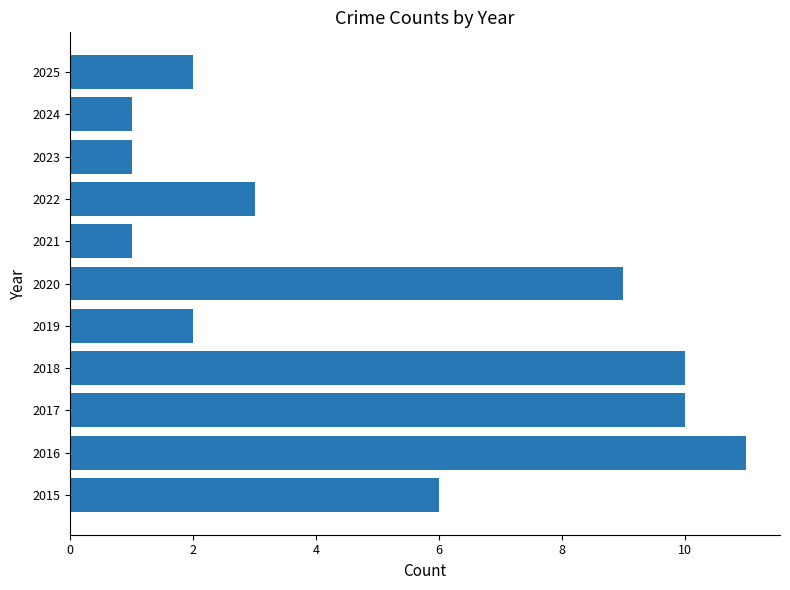

Is it true that the value at 2017 is 3?

False